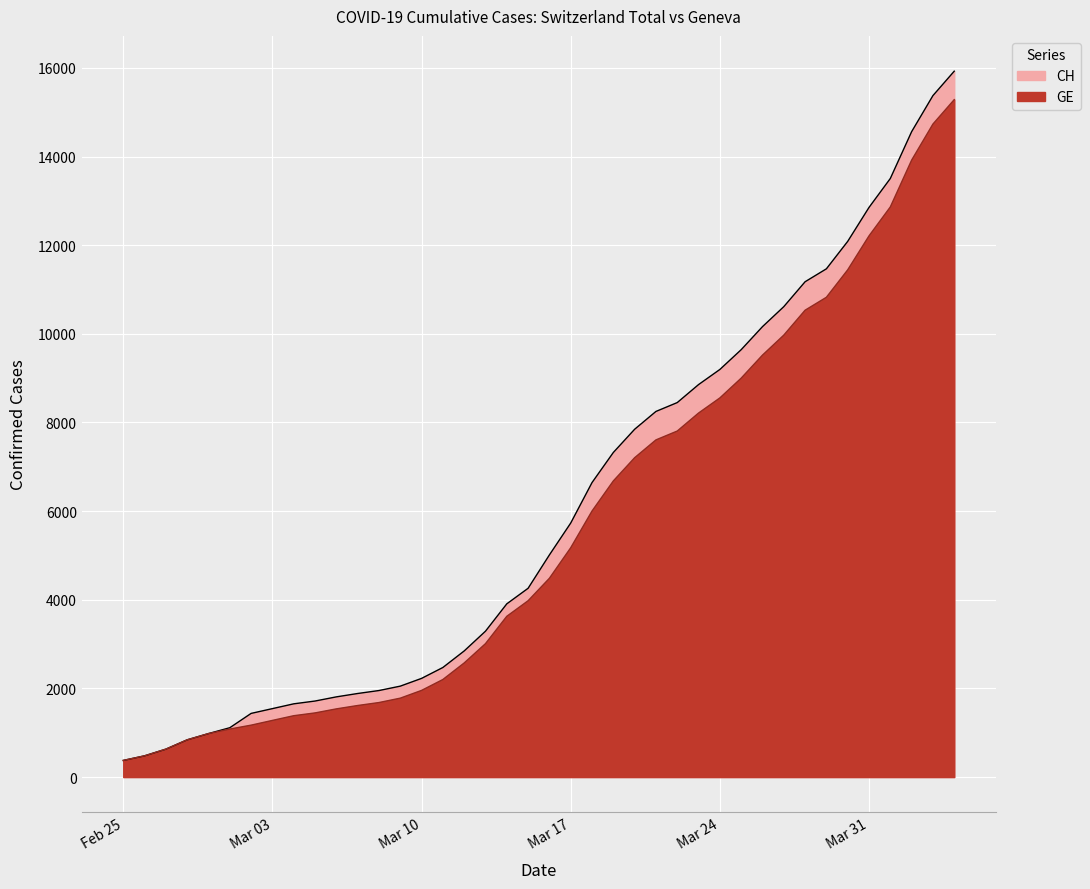

How many categories are shown in the chart?

40